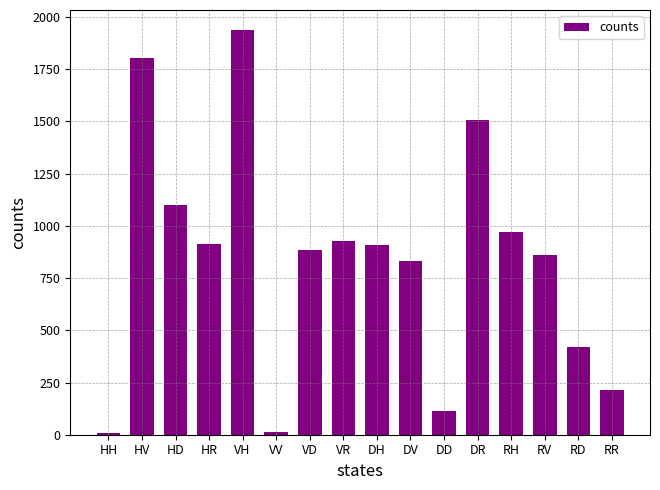

What is the maximum value shown in the chart?

1937